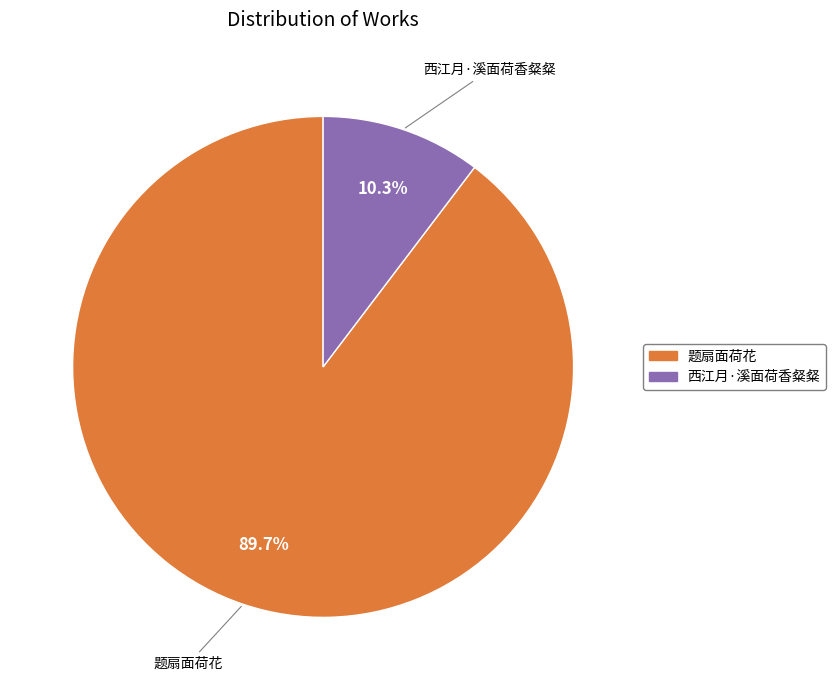

How many slices are in this pie chart?

2